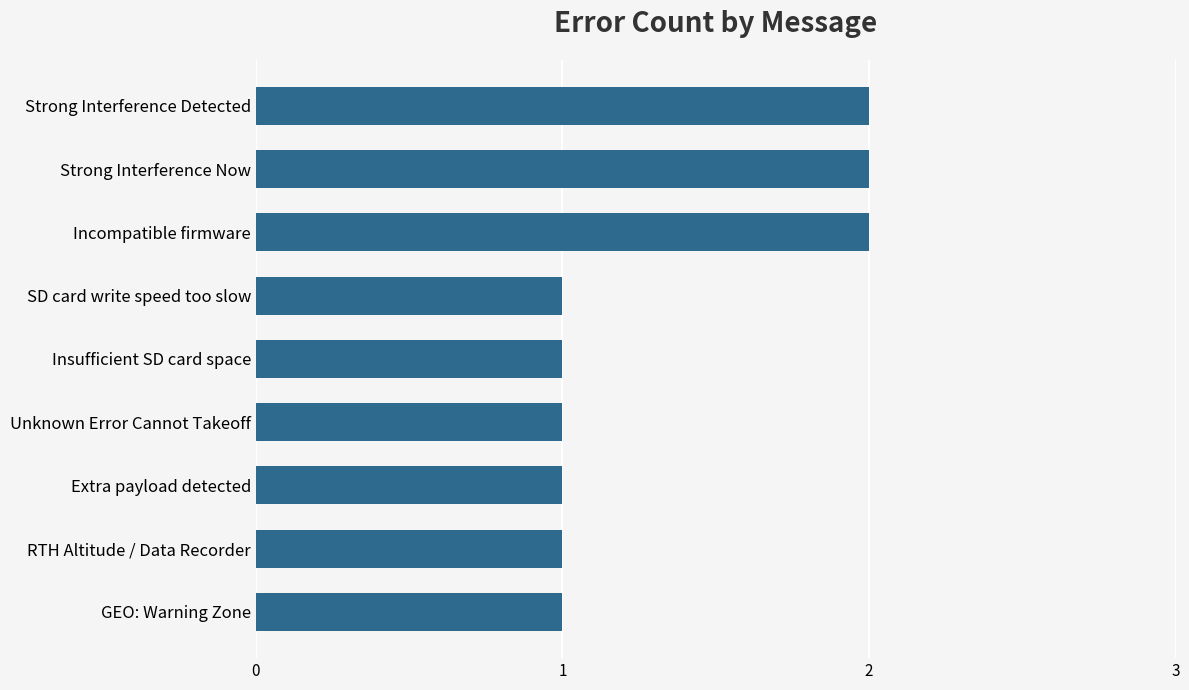

Does the chart contain any negative values?

No